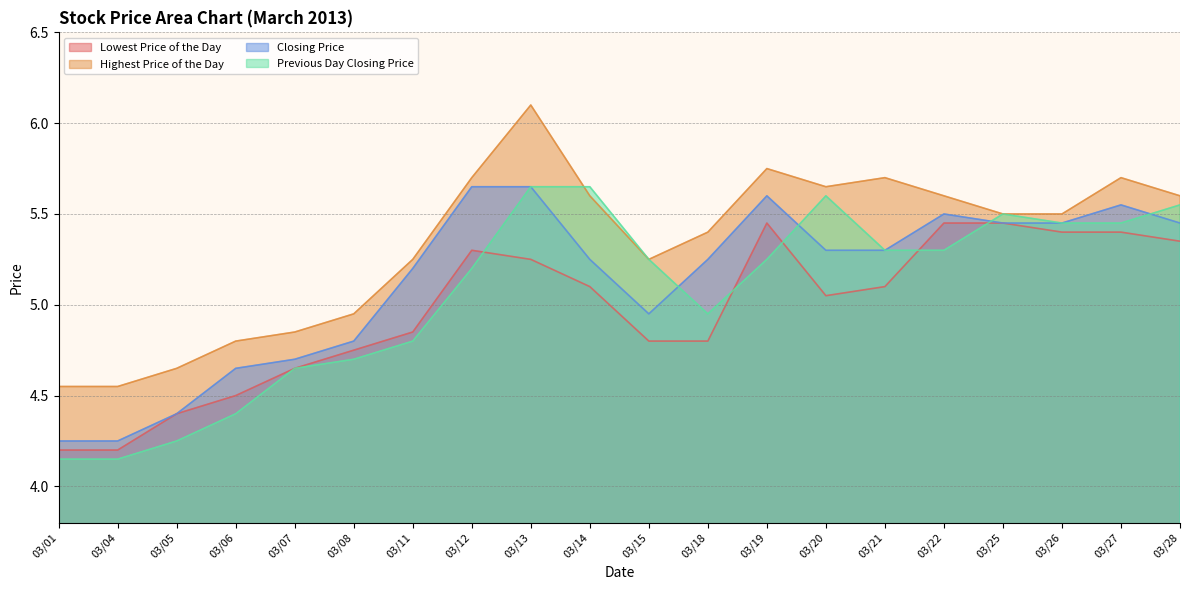

Where does the Previous Day Closing Price series first go above 5?

03/12